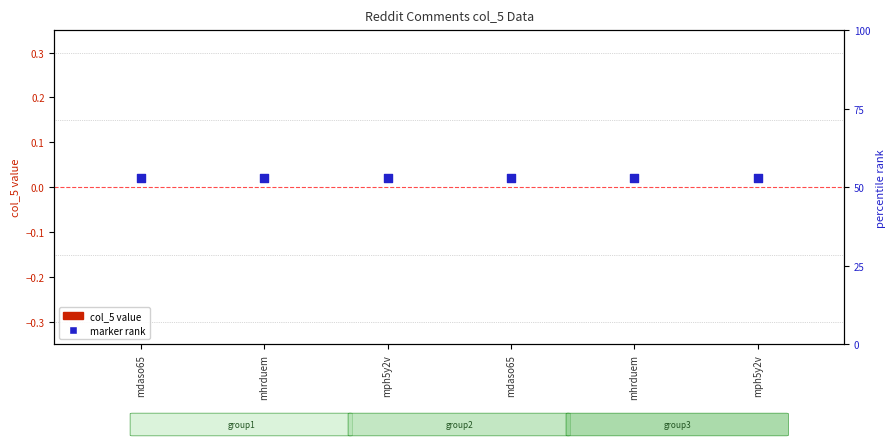

At how many categories does at least one series exceed 0?

6